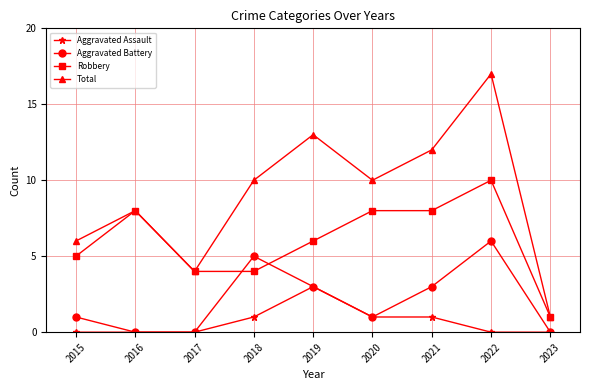

Which series has the largest total across all categories?

Total